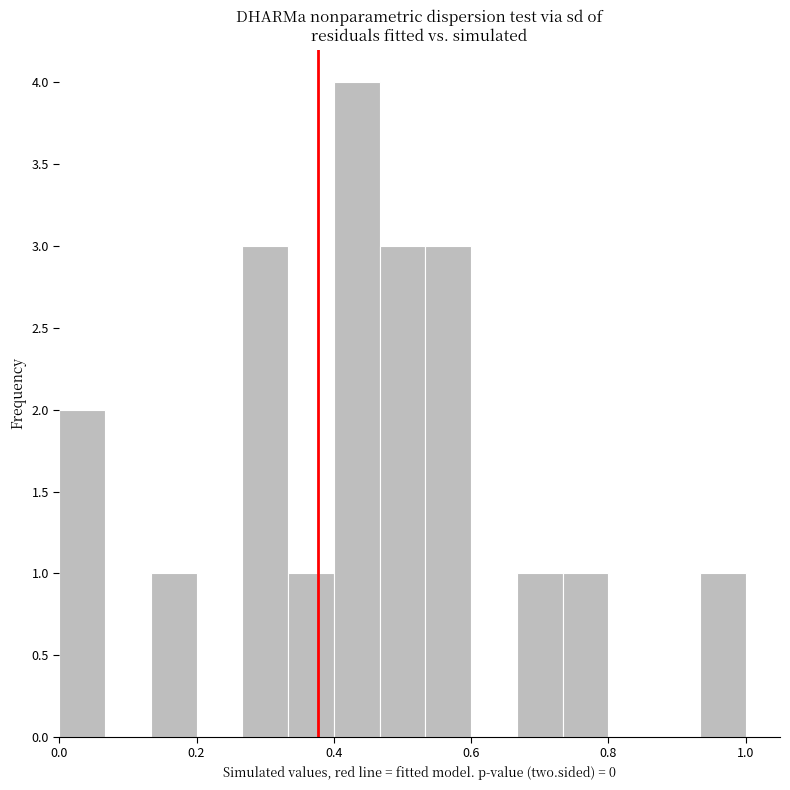

Read against the x-axis, roughly where is the centre of the tallest bar?

0.44